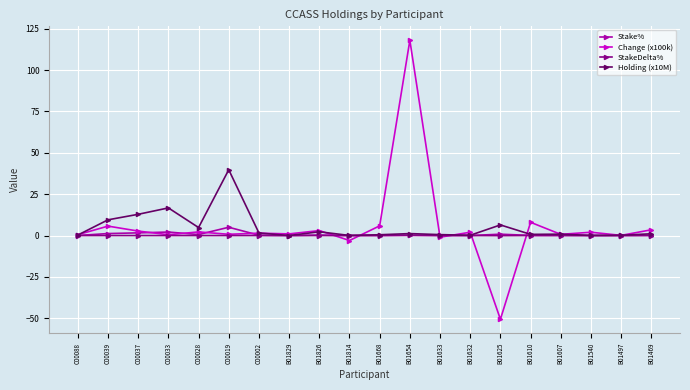

True or false: Stake% has a value of 0.0 at B01497.

True